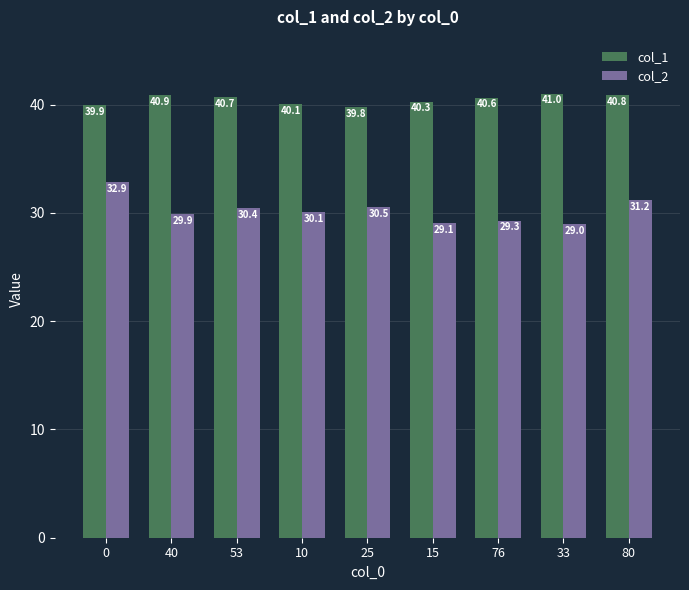

True or false: col_1 has a value of 40.3 at 15.

True